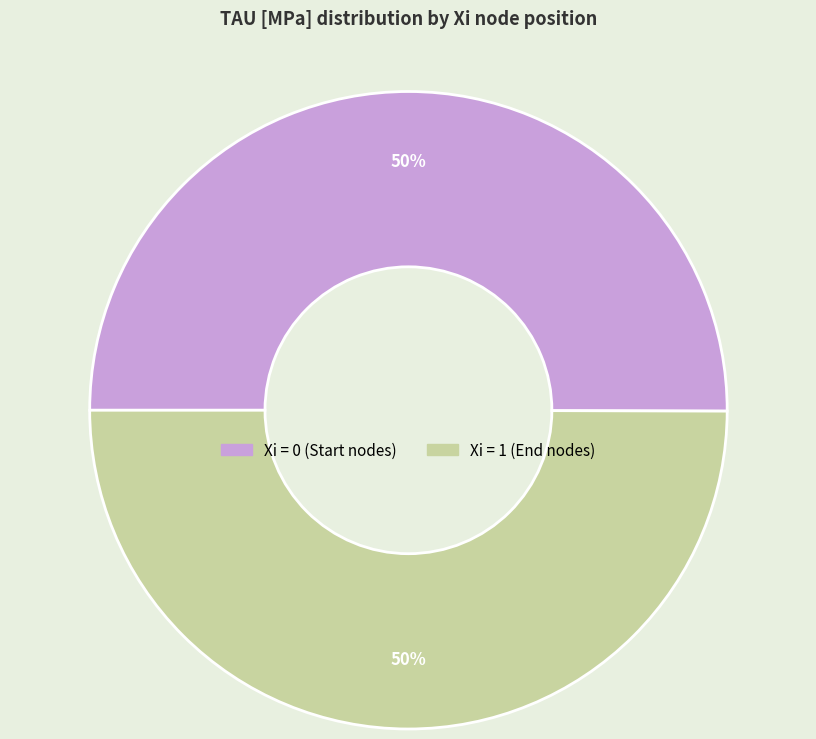

How many slices are in this pie chart?

2